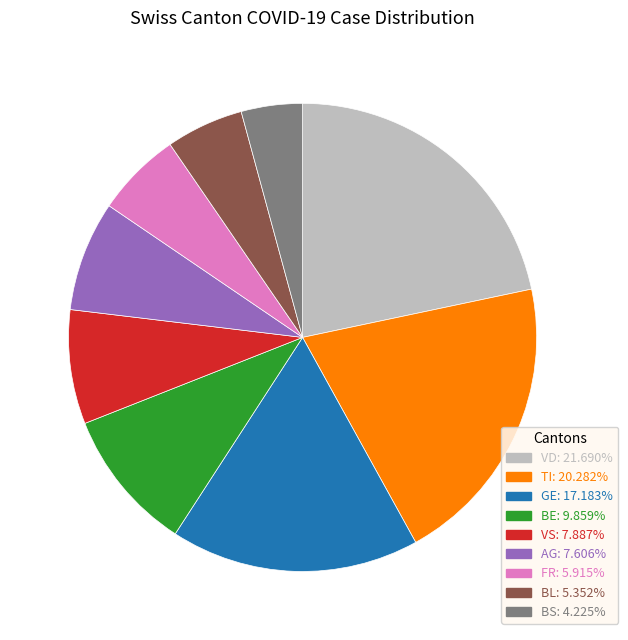

Is there any slice that represents more than half of the pie?

No